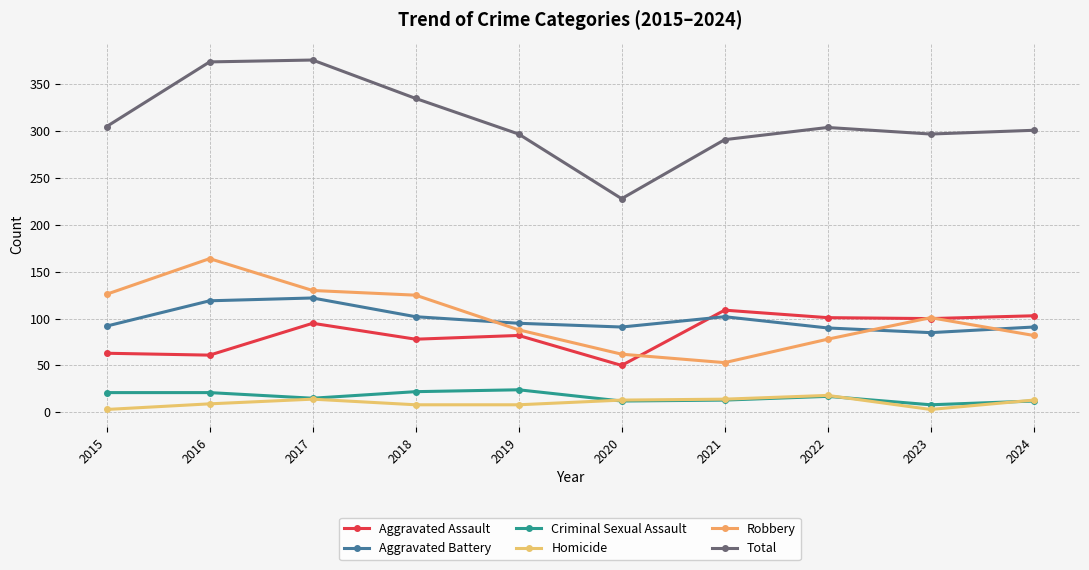

At which category is the sum across all series the highest?

2017